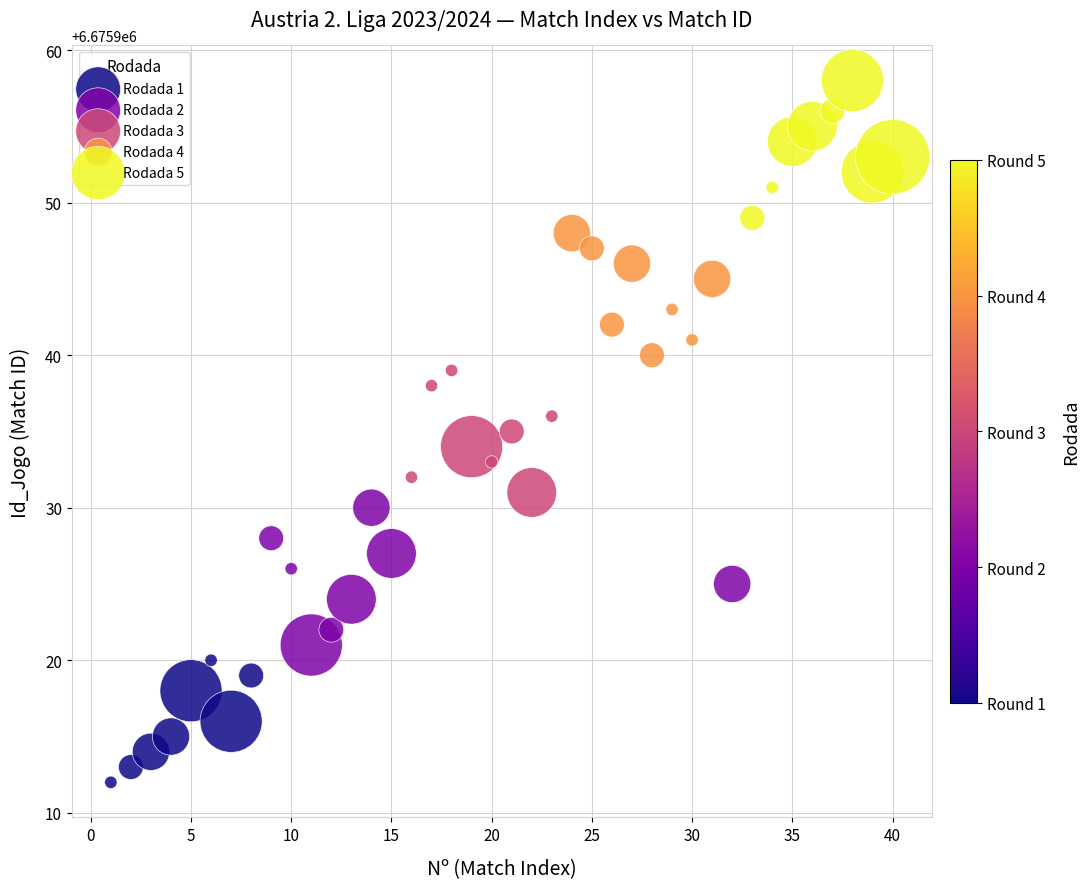

Which series contains the lowest Y value?

Rodada 1